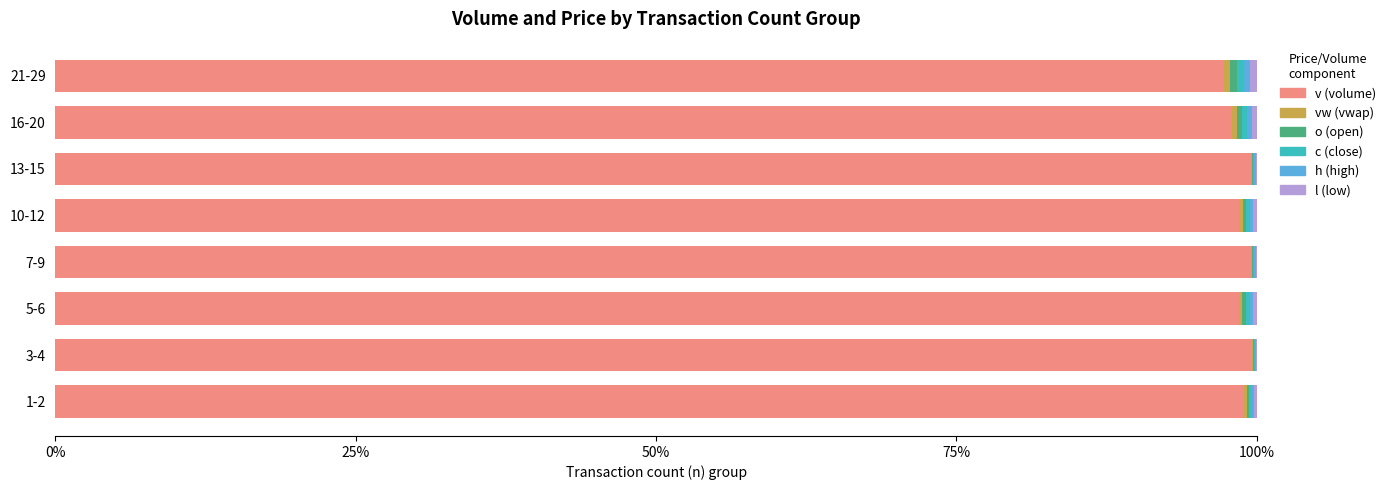

Reading left to right, what are all the values shown in this chart?

v: 99.0	99.6	98.5	99.5	98.5	99.5	98.0	97.2
vw: 0.2	0.1	0.3	0.1	0.3	0.1	0.4	0.6
o: 0.2	0.1	0.3	0.1	0.3	0.1	0.4	0.6
c: 0.2	0.1	0.3	0.1	0.3	0.1	0.4	0.6
h: 0.2	0.1	0.3	0.1	0.3	0.1	0.4	0.6
l: 0.2	0.1	0.3	0.1	0.3	0.1	0.4	0.6